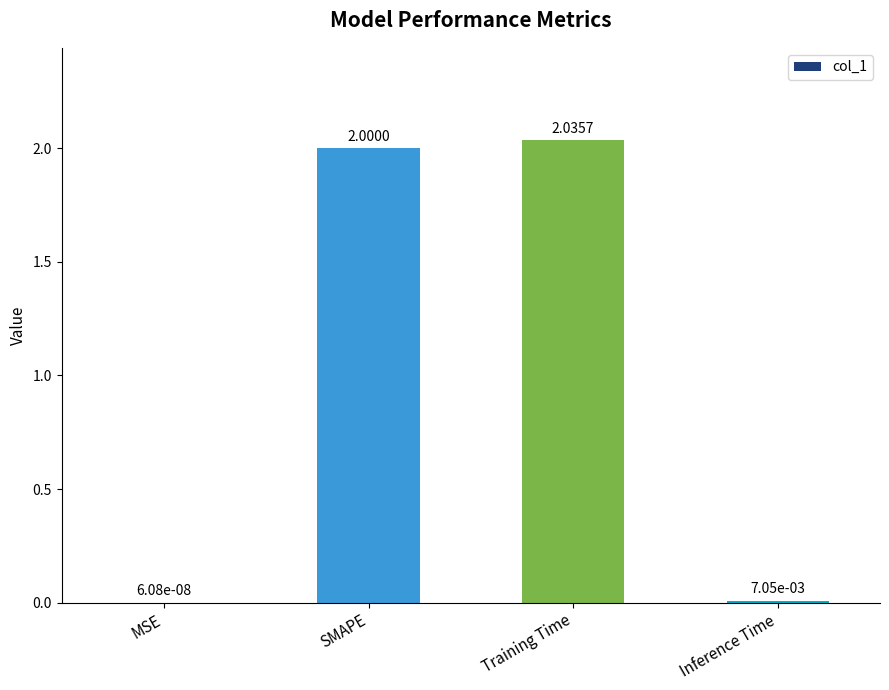

How many categories are shown in the chart?

4